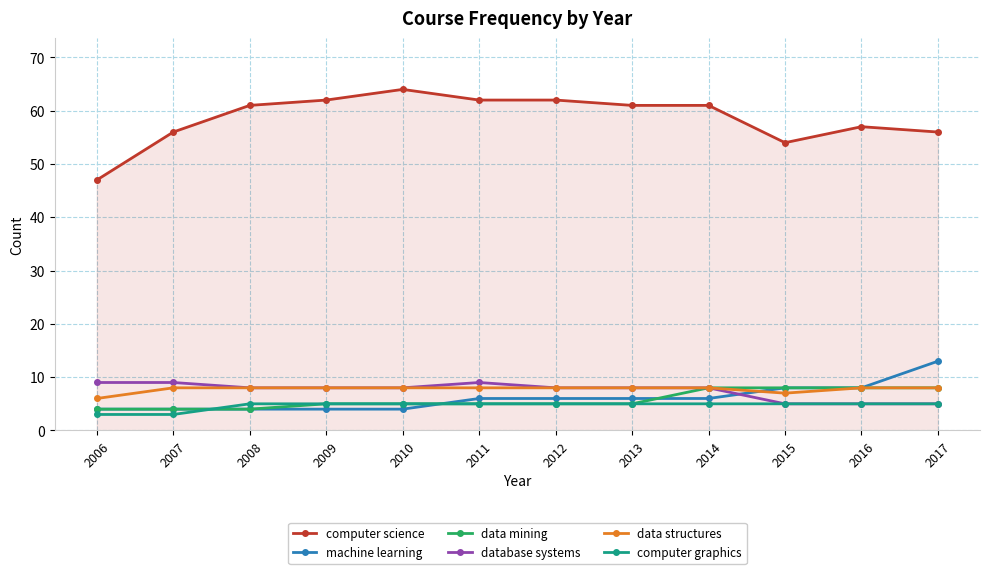

Is the value of computer science at 2013 greater than the value of computer graphics at 2008?

Yes